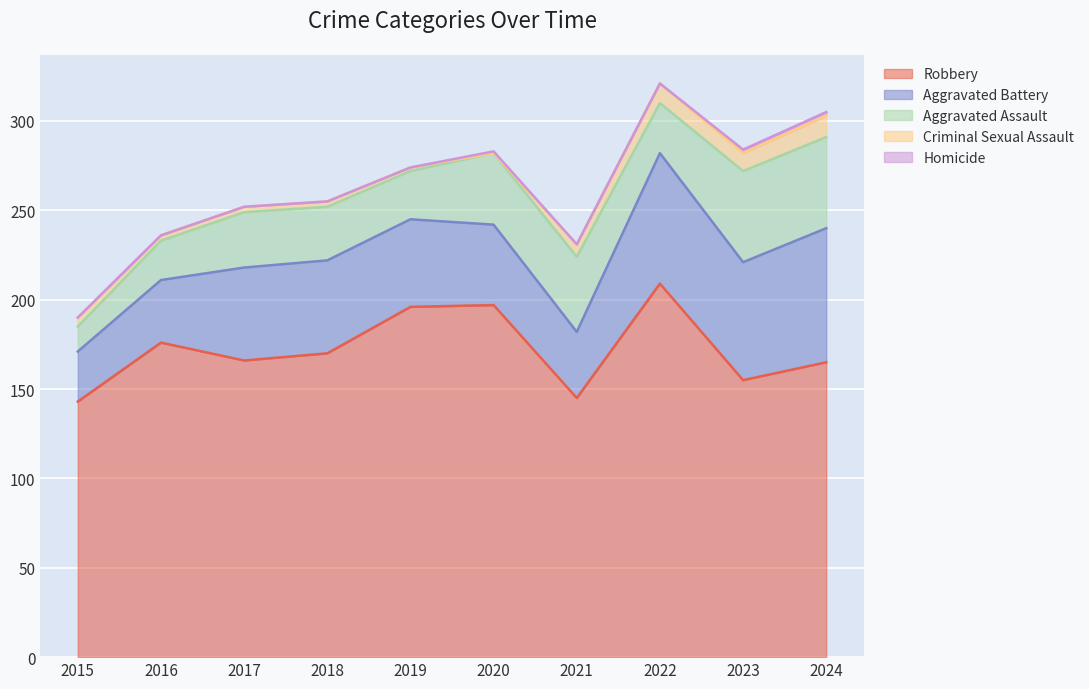

What is the value of the Robbery point at the 9th from the left?

155